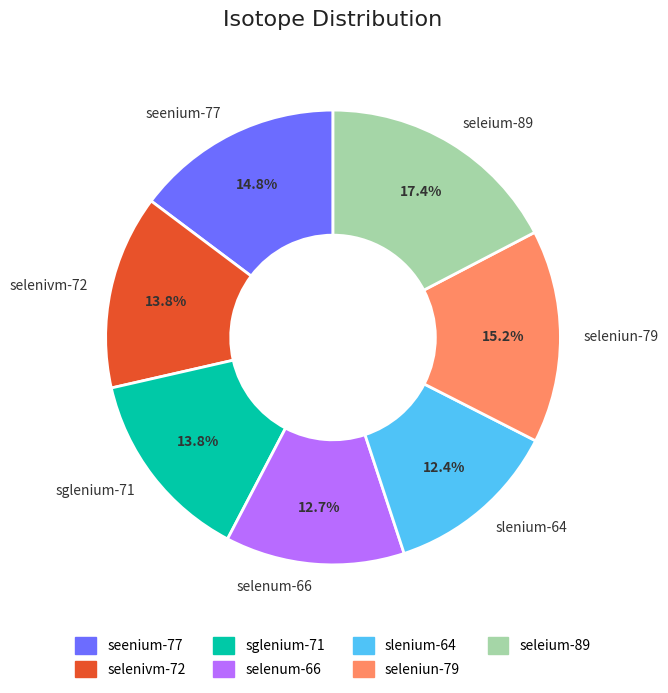

Which category has the biggest portion of the pie?

seleium-89